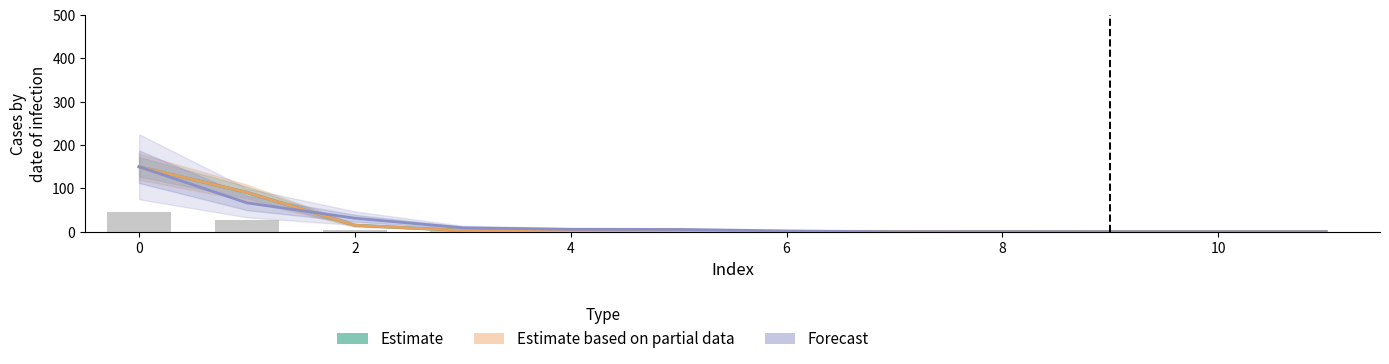

How many groups of bars are there?

12